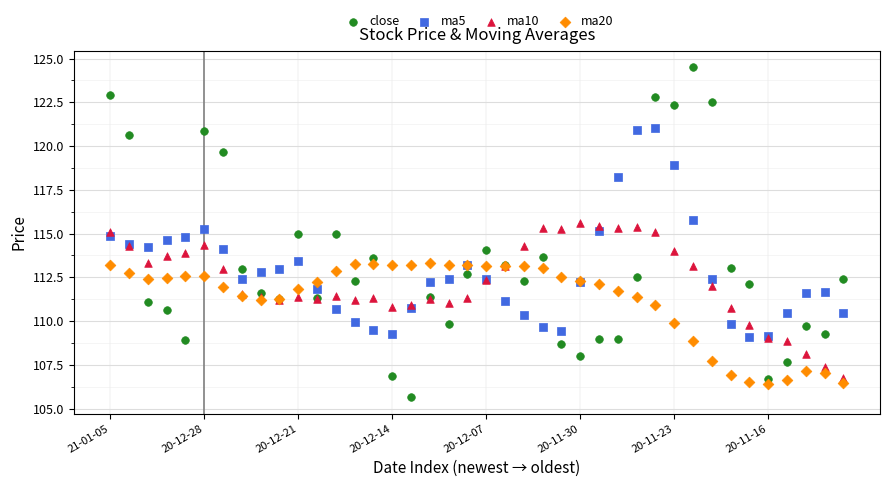

Which series has the largest Y range (max minus min)?

close